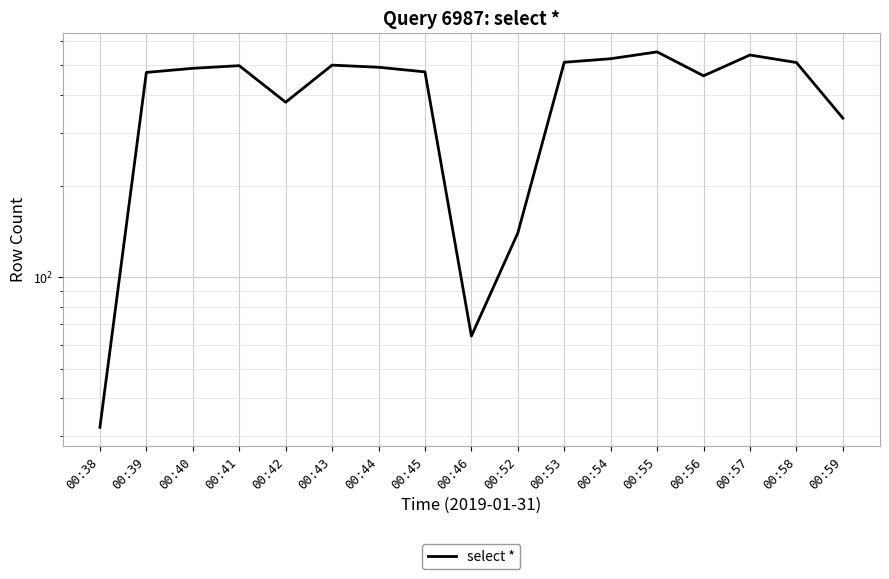

Does the chart display data point markers on the line(s)?

No